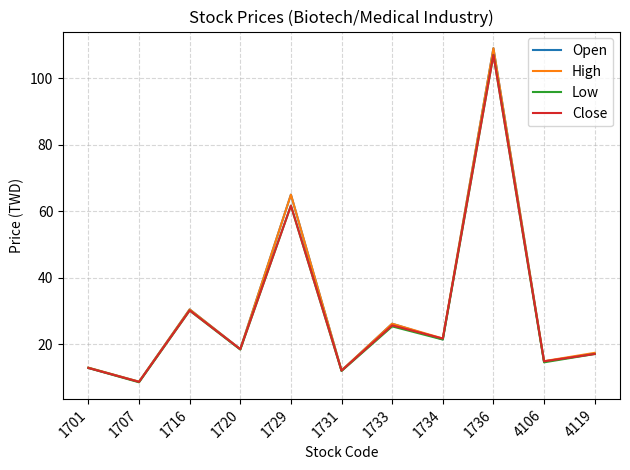

What are all the series names shown in the legend?

Open, High, Low, Close